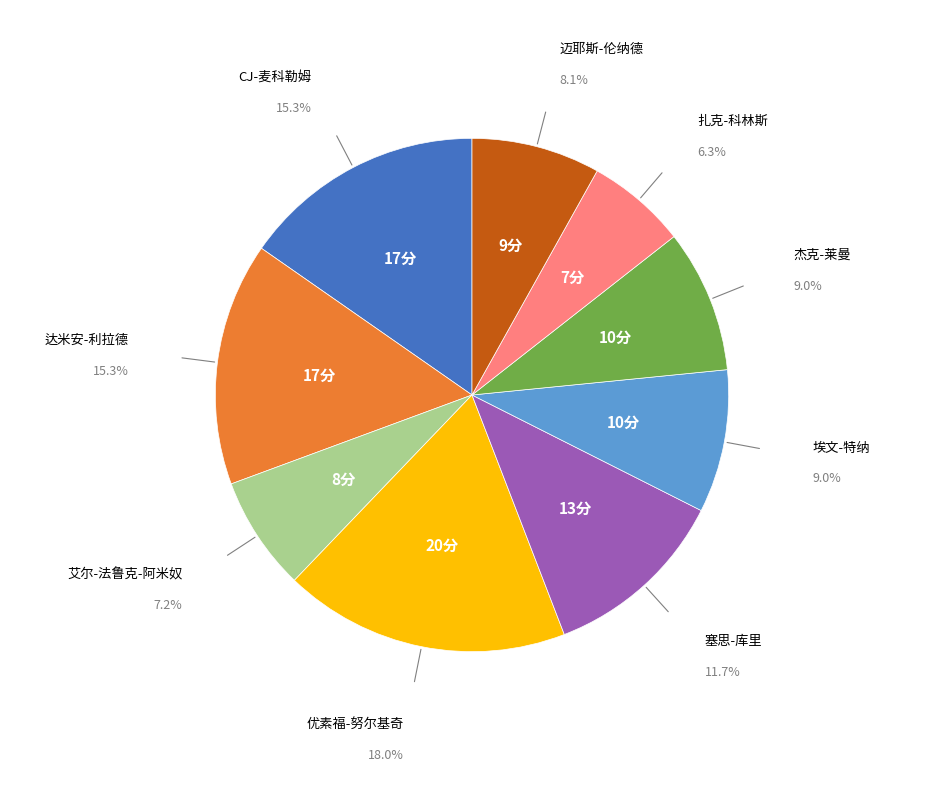

Is there any slice that represents more than half of the pie?

No